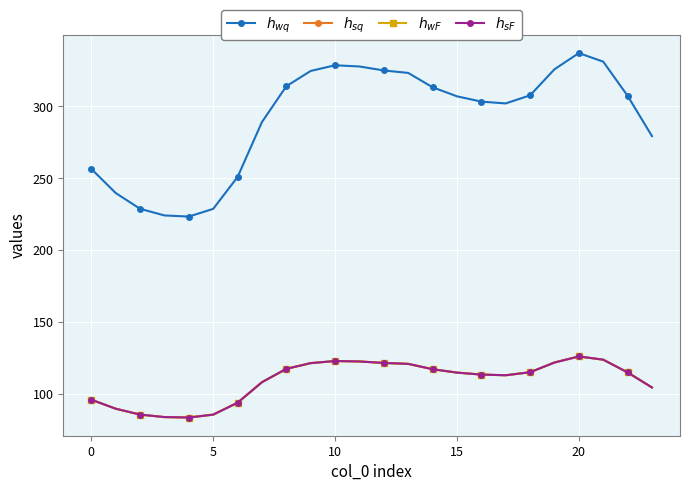

Is this an area chart (filled region under the line)?

No